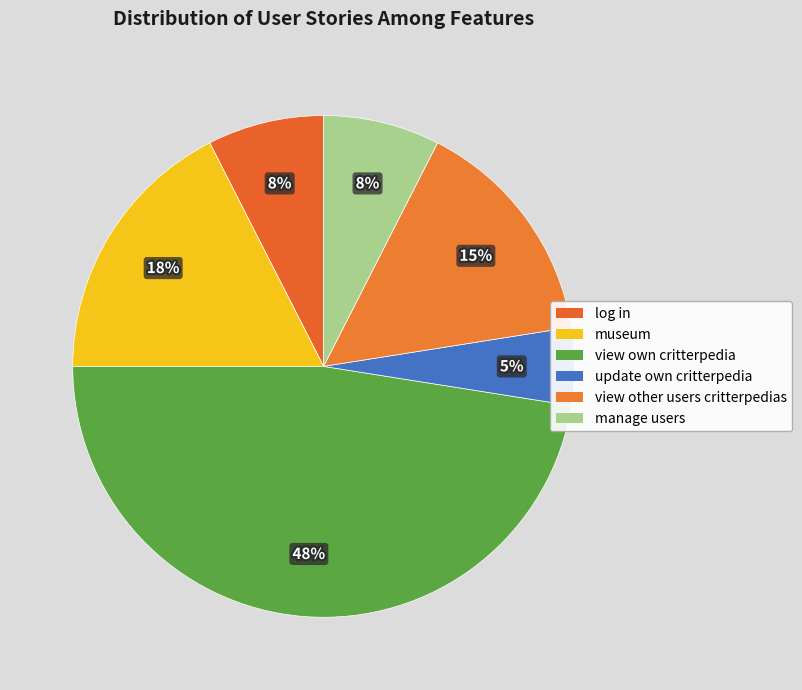

How many segments does this pie chart have?

6